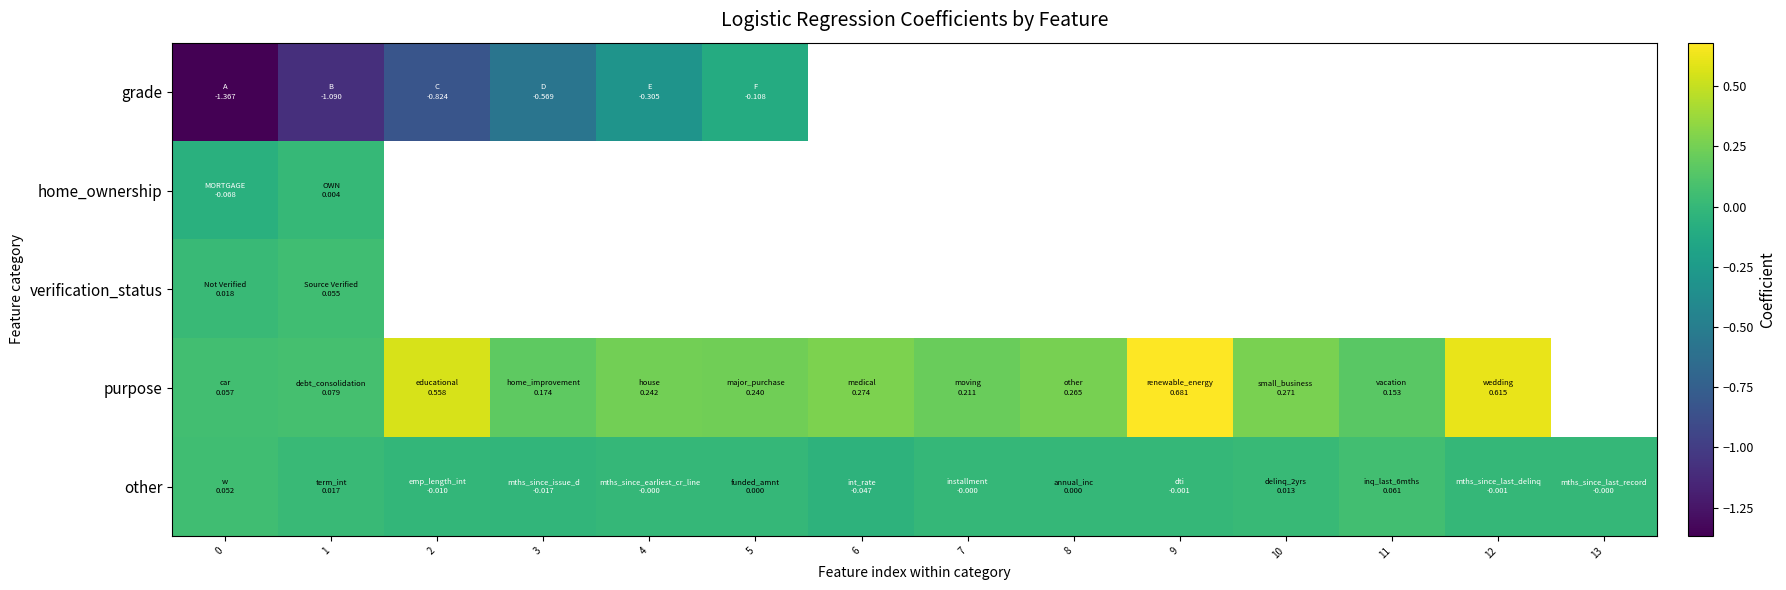

What is the maximum value for other?

0.1